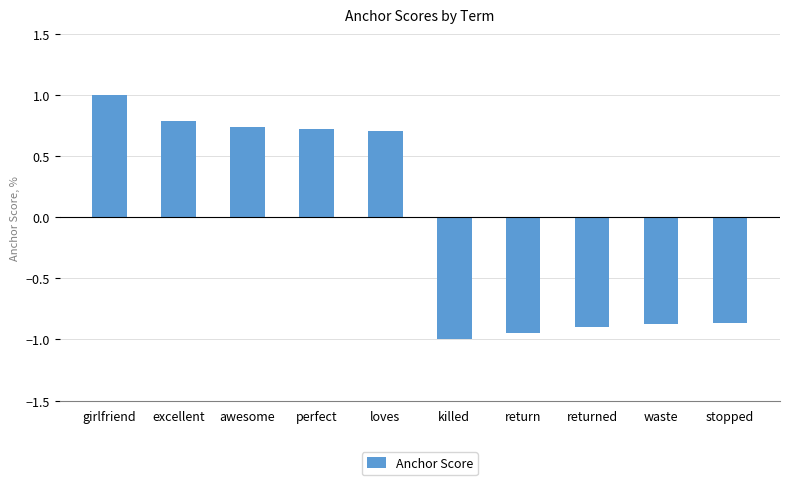

The value at stopped is -0.9. True or false?

True